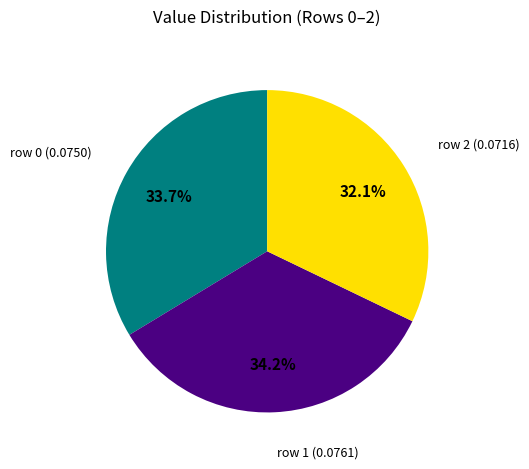

Is there any slice that represents more than half of the pie?

No